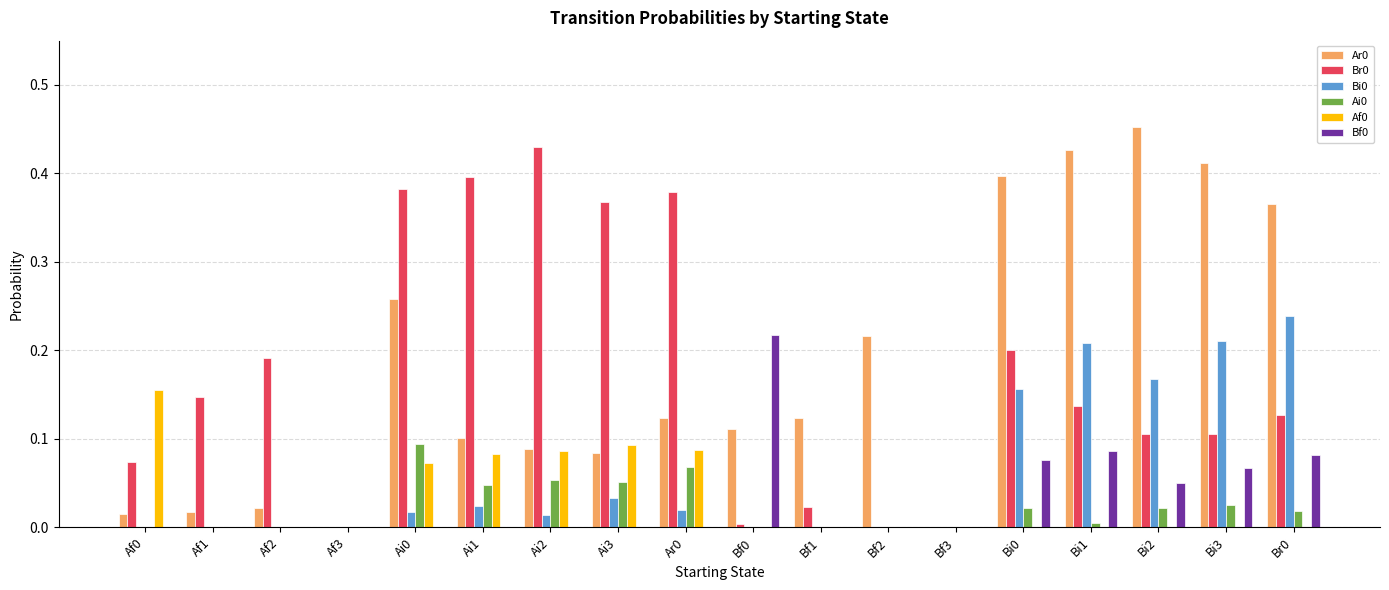

Which label corresponds to the largest value in the chart?

Bi2